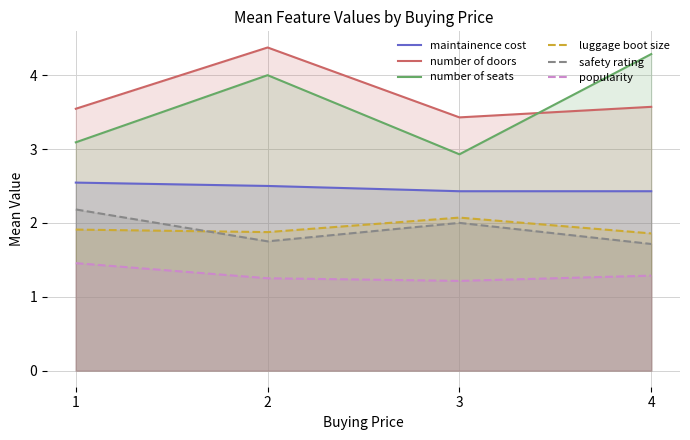

What is the difference between the highest and lowest values at 4?

3.0